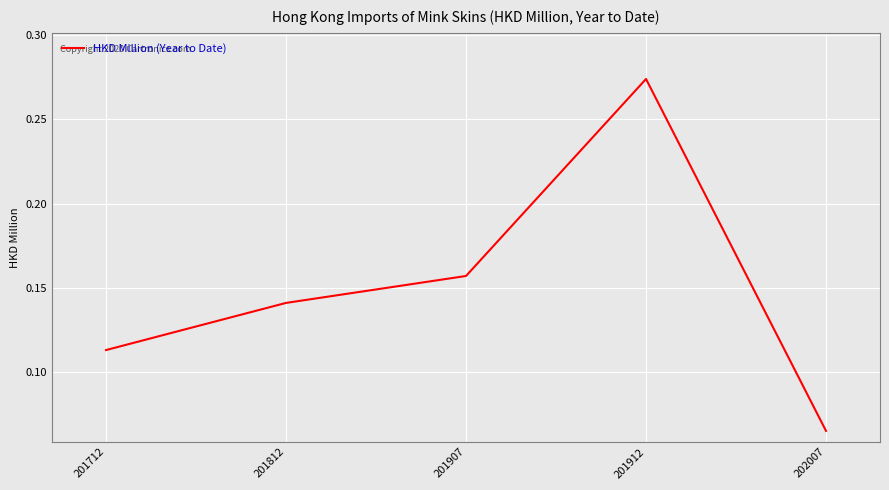

What is the sum of the values at 201912 and 201812?

0.4